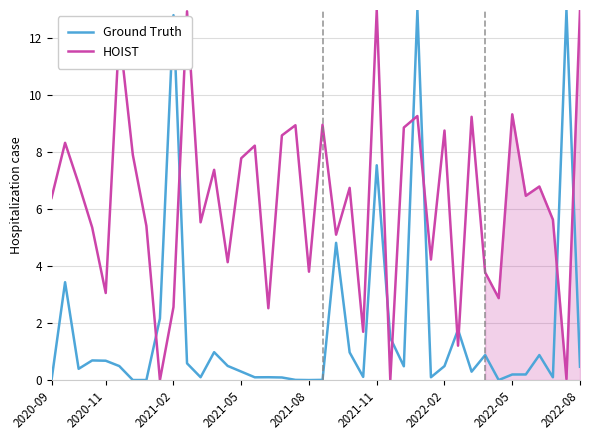

Is it true that HOIST equals 2.6 at 2021-02?

True